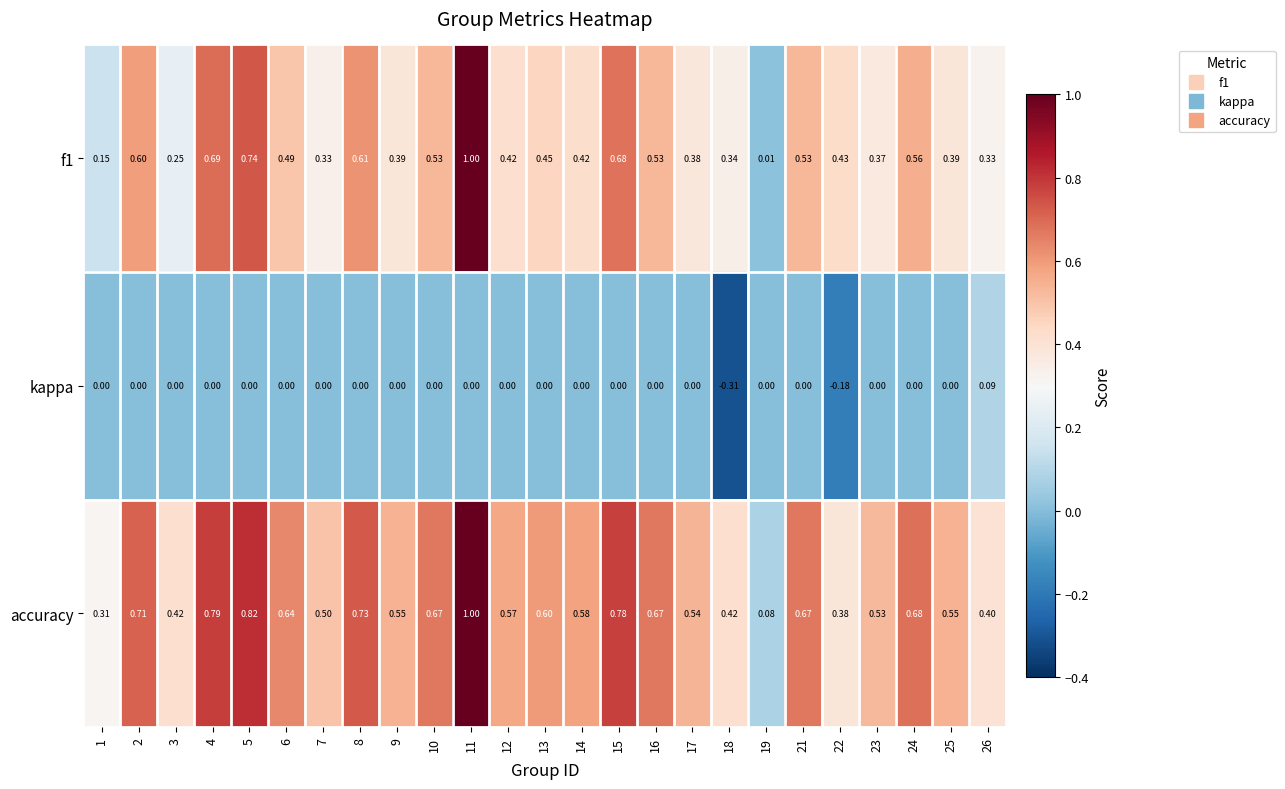

Is the value of kappa at 17 greater than the value of accuracy at 9?

No